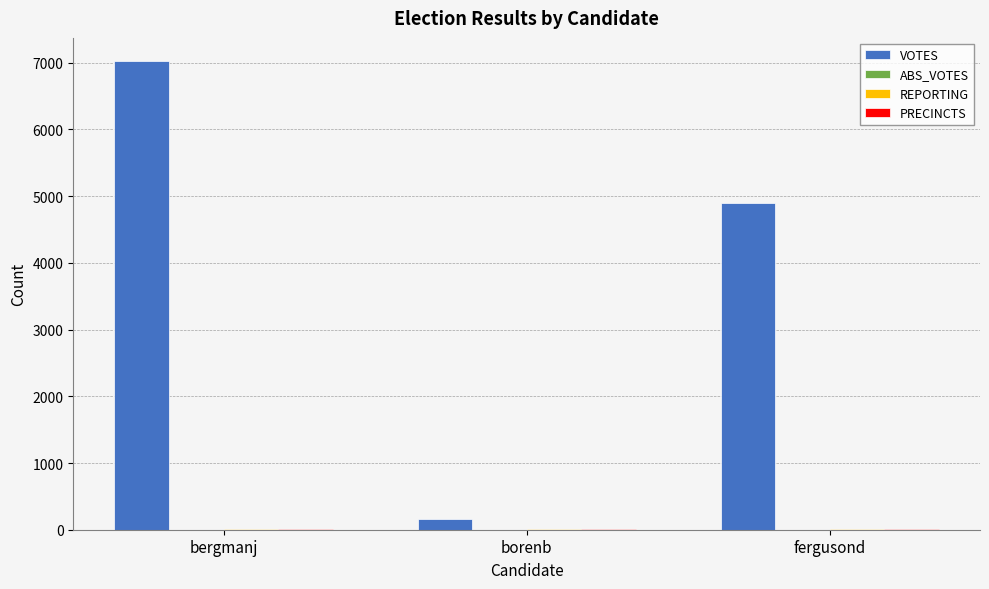

At which category is the sum across all series the highest?

bergmanj